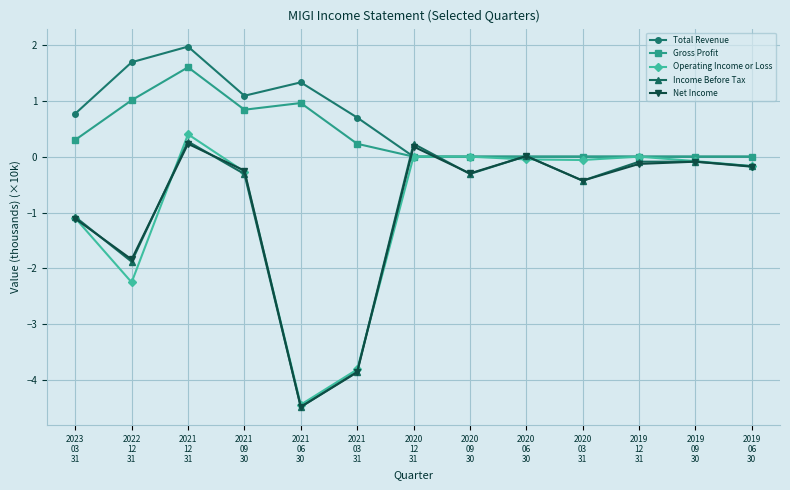

Between 2021
09
30 and 2020
12
31, which series saw the biggest shift?

Total Revenue